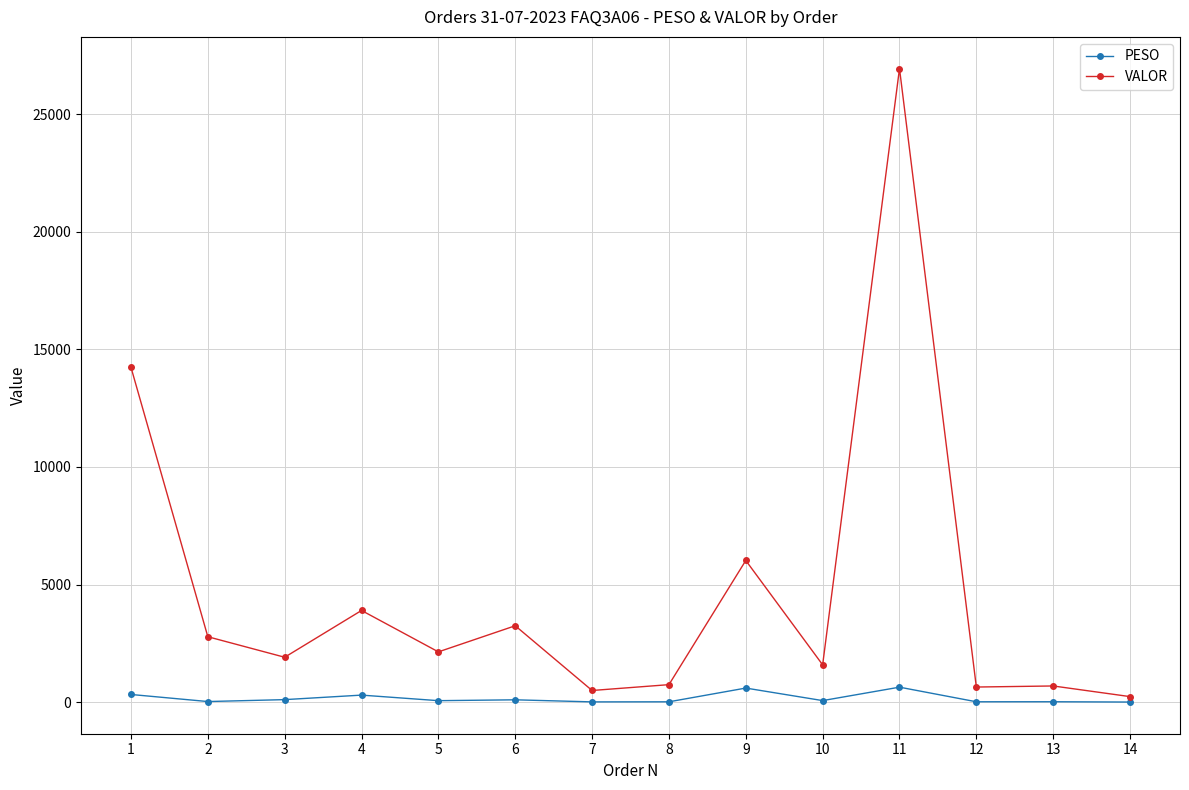

What is the maximum value for PESO?

636.0